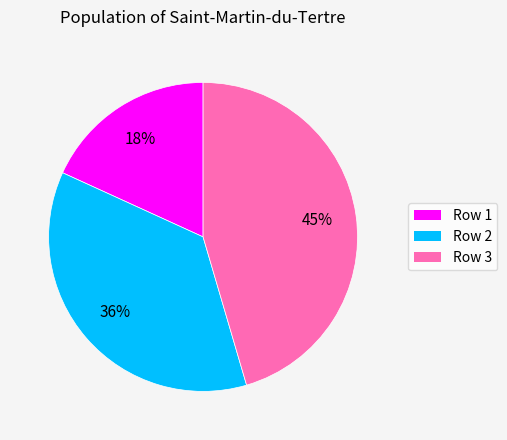

Which has a higher value, Row 1 or Row 3?

Row 3